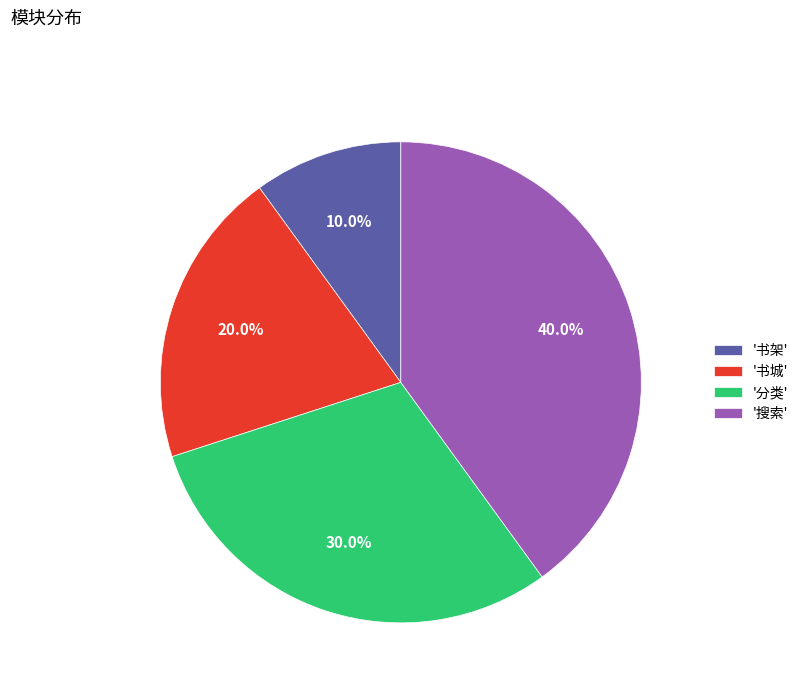

Is there a majority slice in this chart?

No